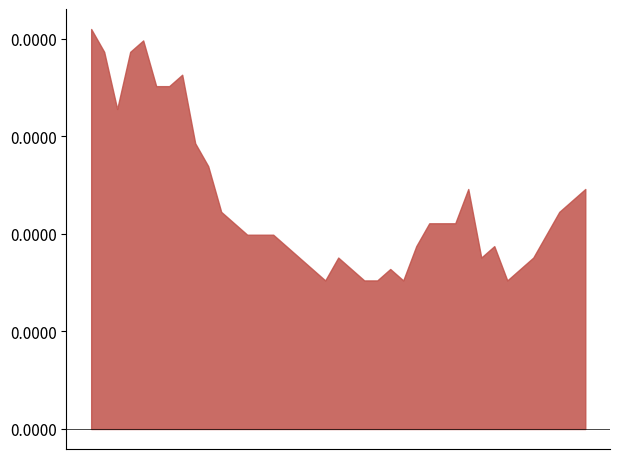

At which category does the data reach its first local valley?

2020-06-02